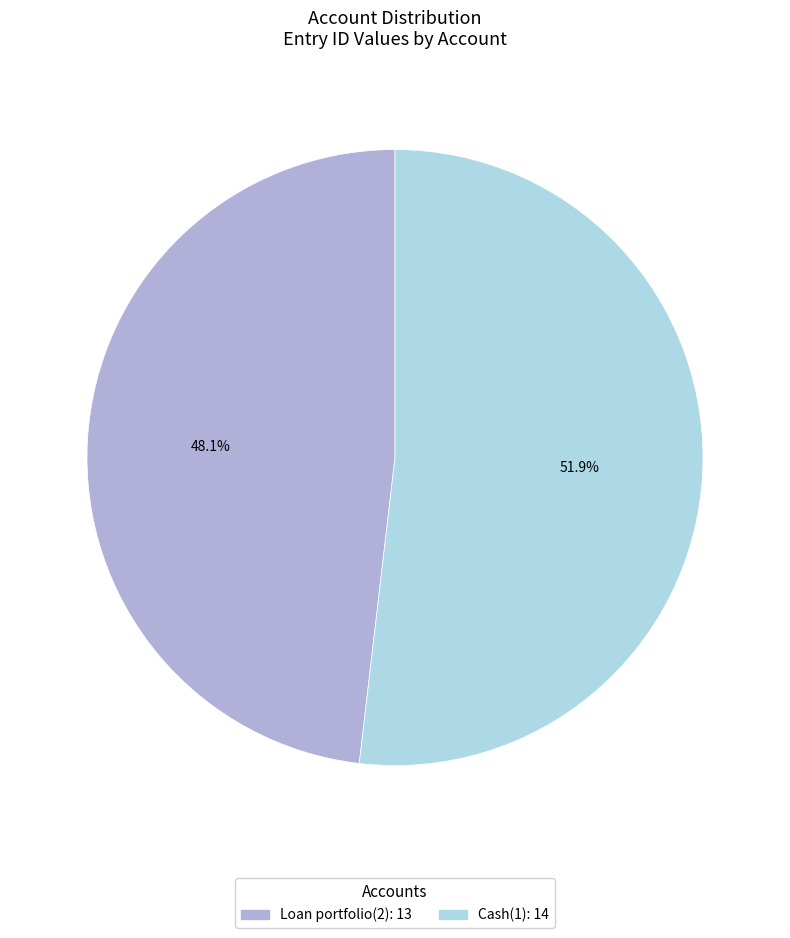

To the nearest percent, what is the difference between the largest and smallest slice percentages?

4%